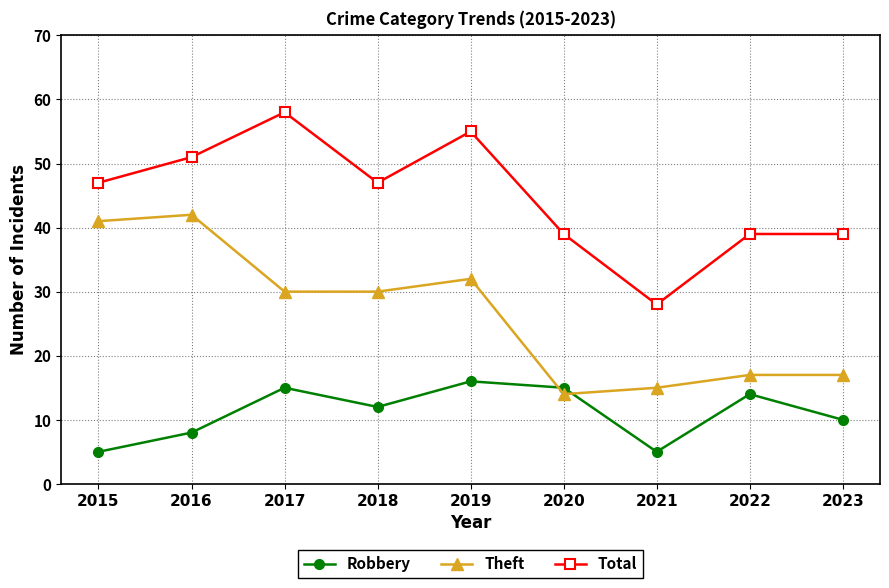

What is the difference between the highest and lowest values at 2023?

29